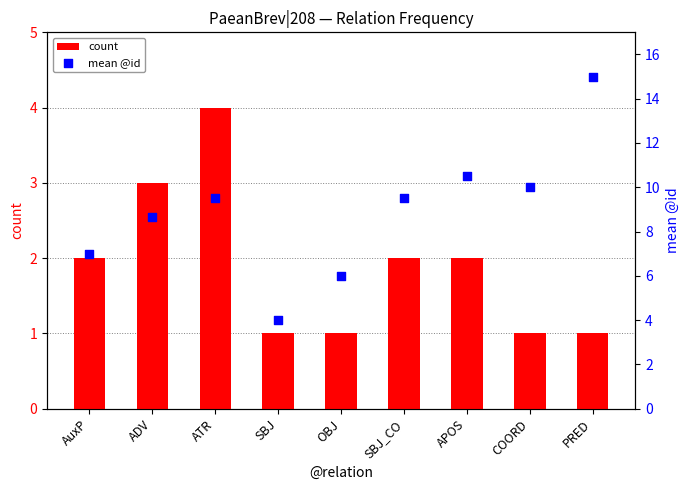

At how many categories does at least one series exceed 11?

1